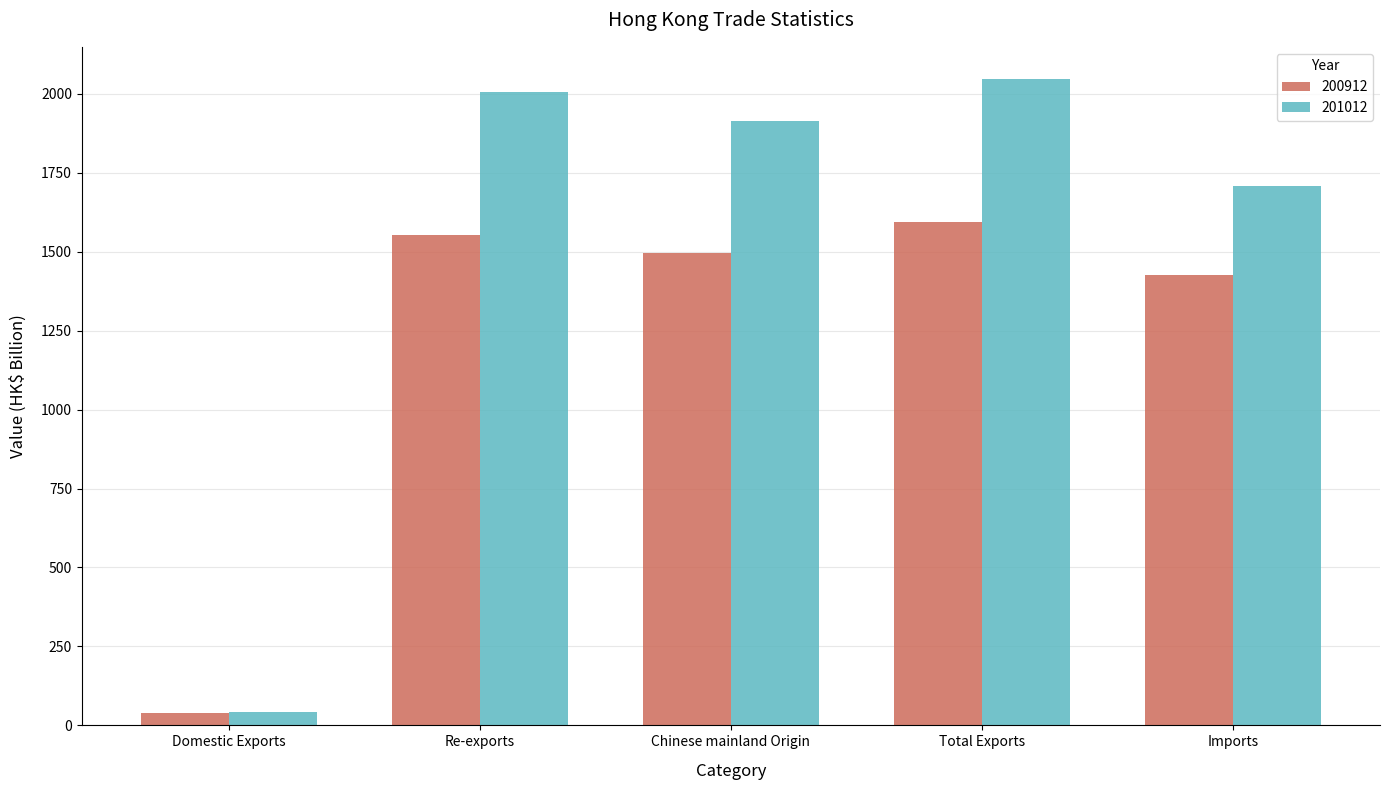

How many groups of bars are there?

5